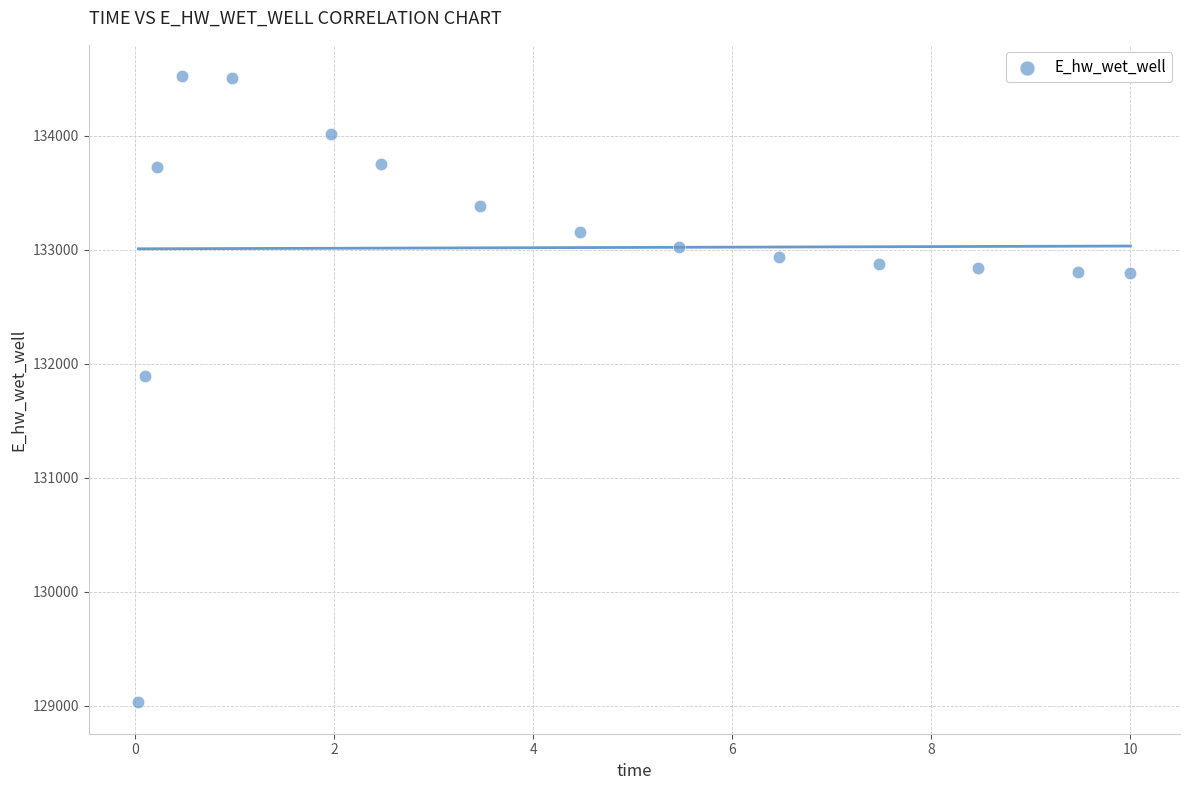

What Y value in the scatter plot is closest to 131775?

131894.7